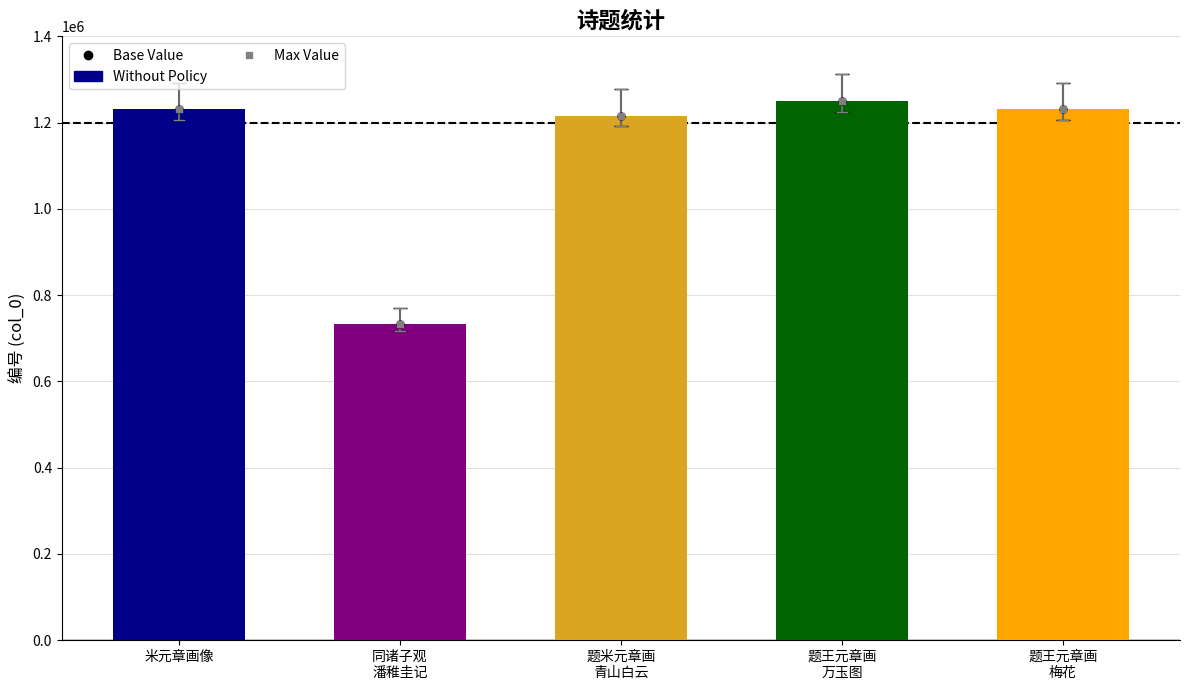

What is the sum of the values at 同诸子观
潘稚圭记 and 题王元章画
万玉图?

1981742